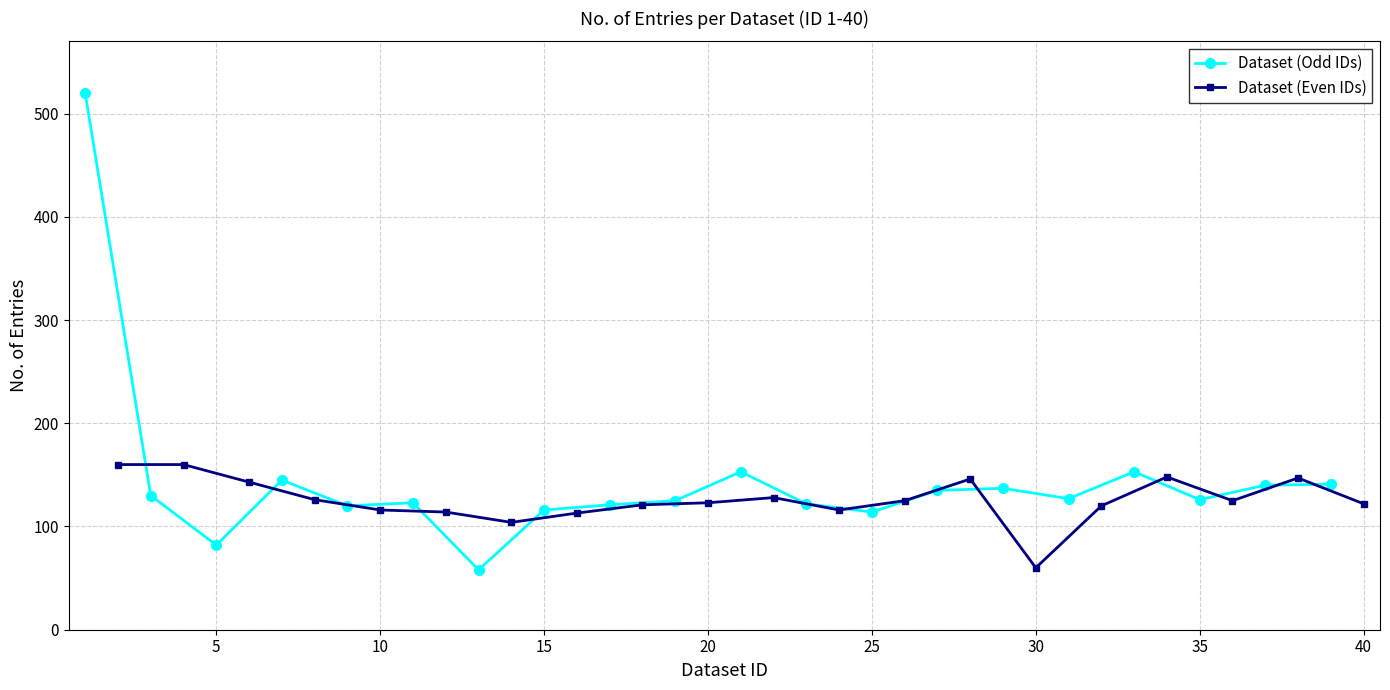

Which category has the lowest value in the Dataset (Even IDs) series?

30